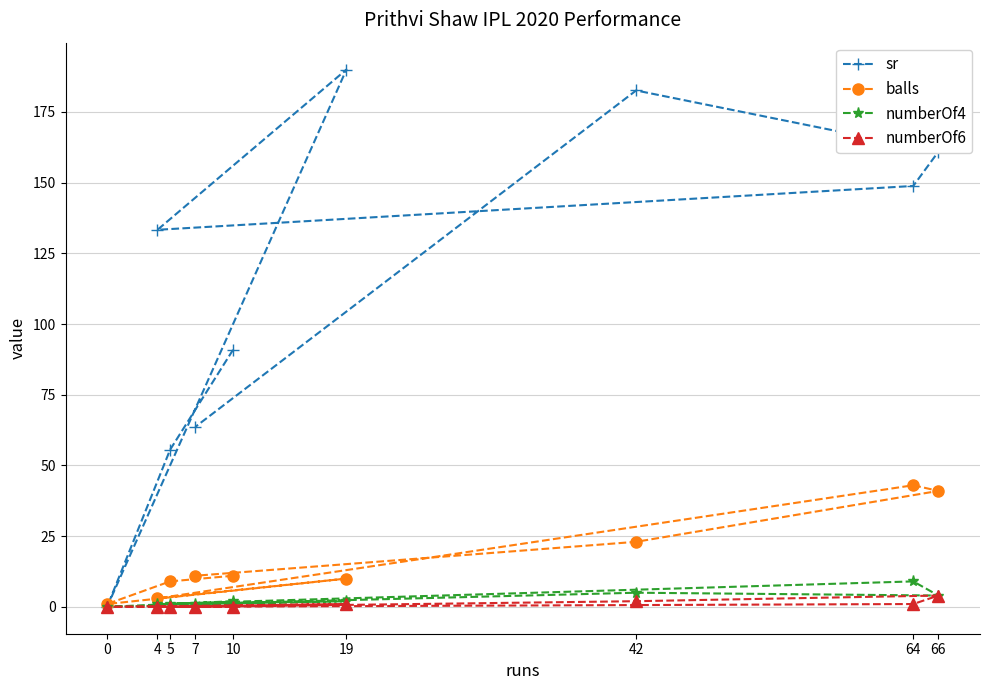

True or false: numberOf6 has more than 2 points higher than both neighbors.

False